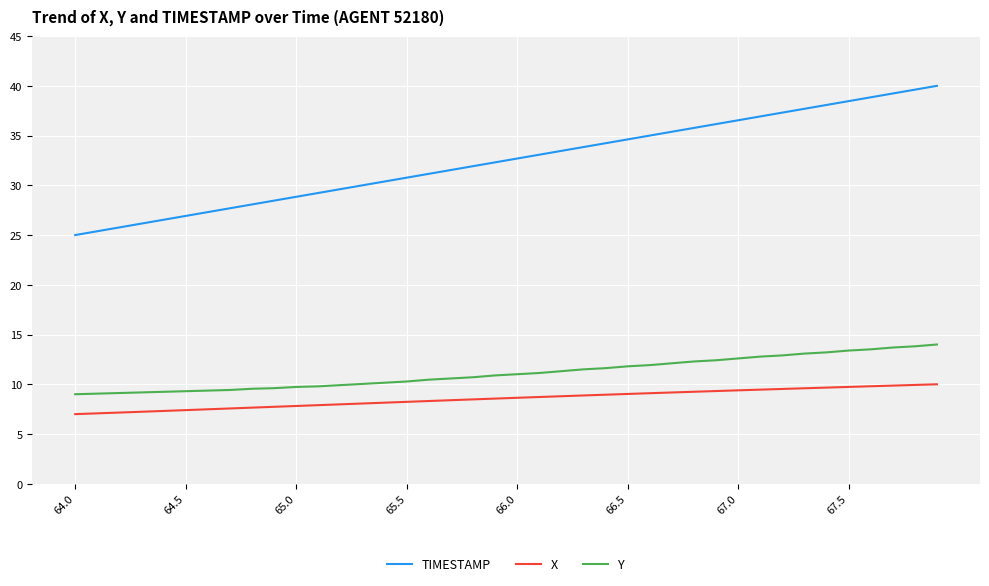

What is the highest value of the X series?

10.0